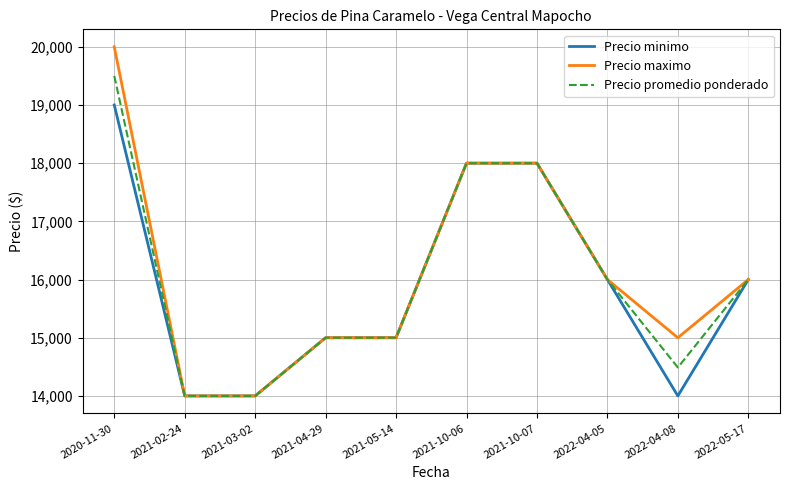

Does the chart display data point markers on the line(s)?

No